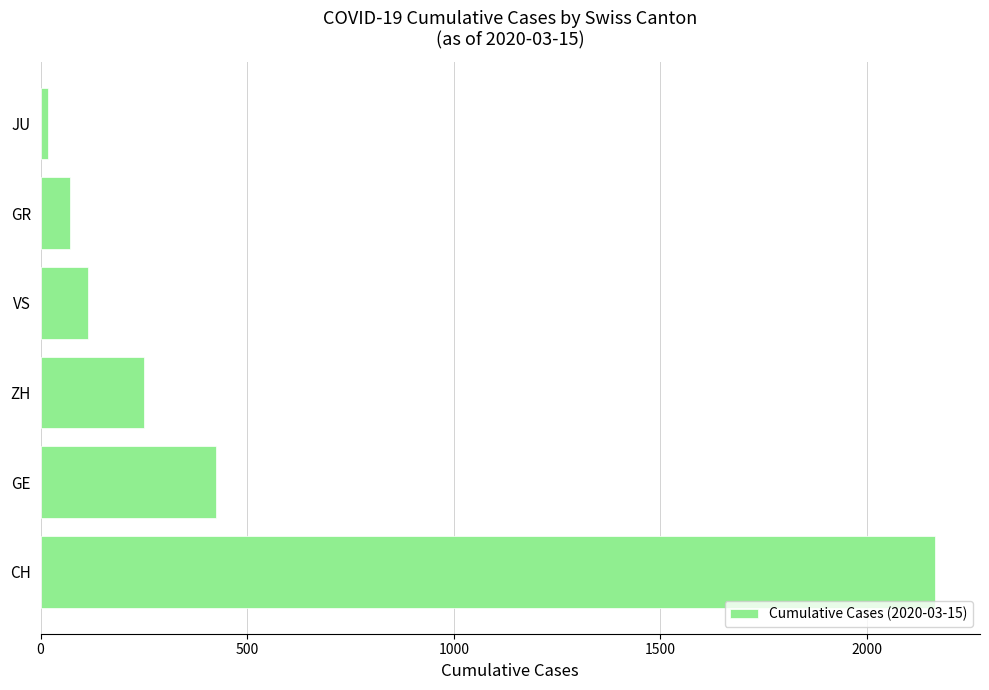

What is the difference between the maximum and minimum values?

2146